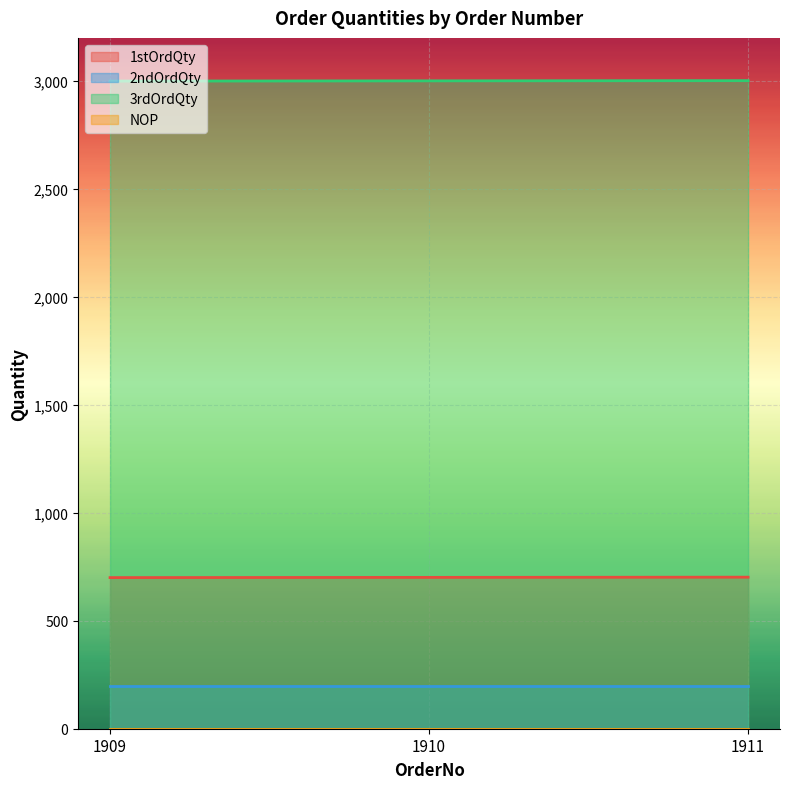

Between 1910 and 1911, which series saw the biggest shift?

1stOrdQty